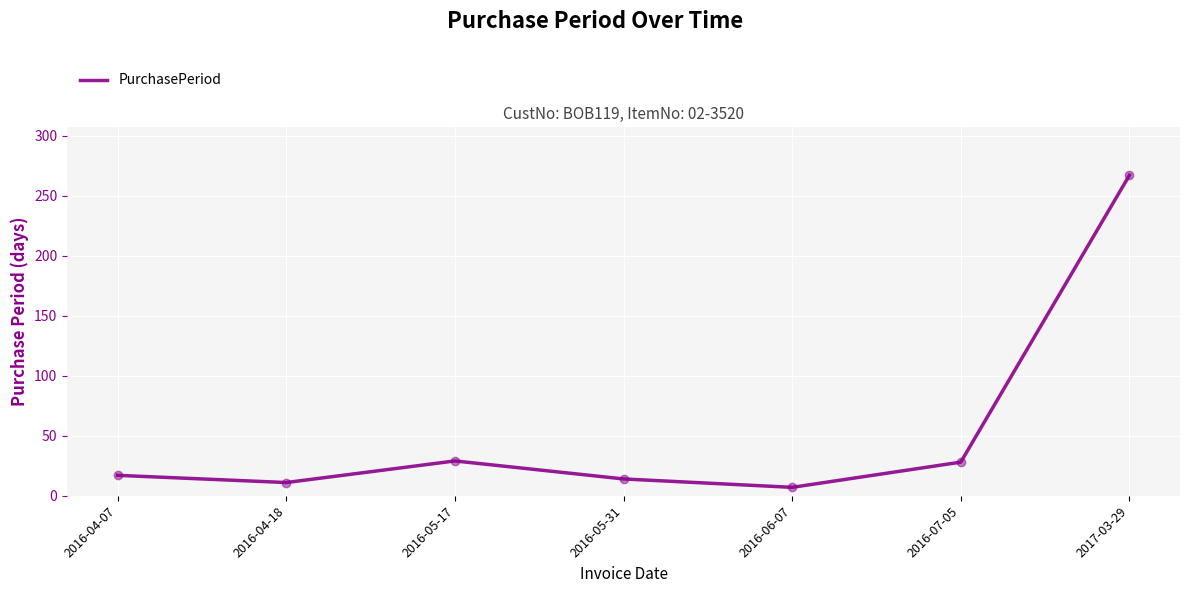

What is the ratio of the value at 2016-07-05 to the value at 2016-04-07?

1.6